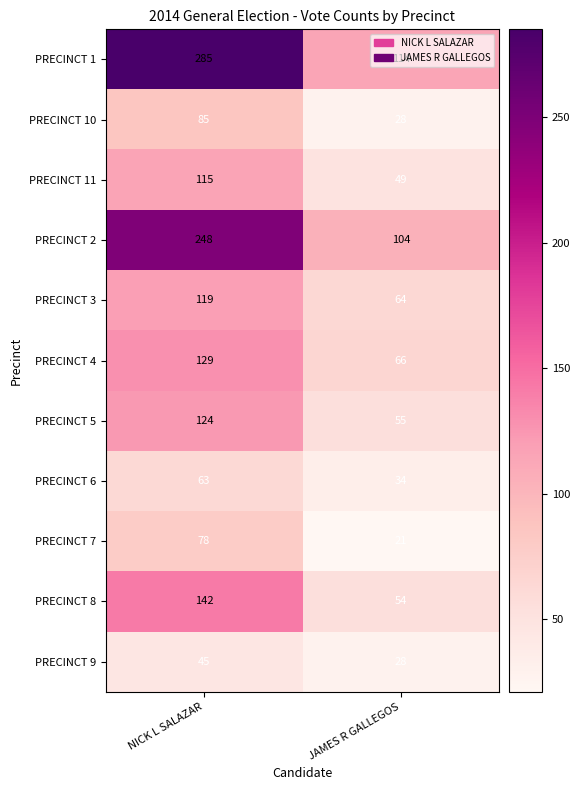

Which series has the largest total across all categories?

PRECINCT 1